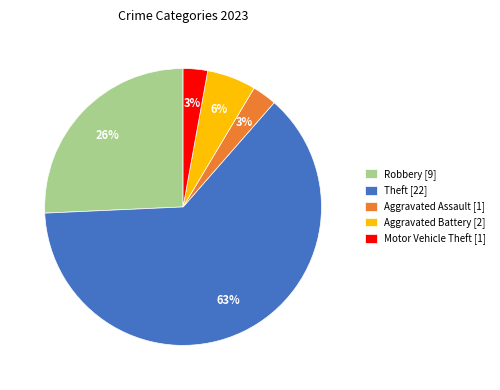

To the nearest percent, what is the average slice percentage?

20%